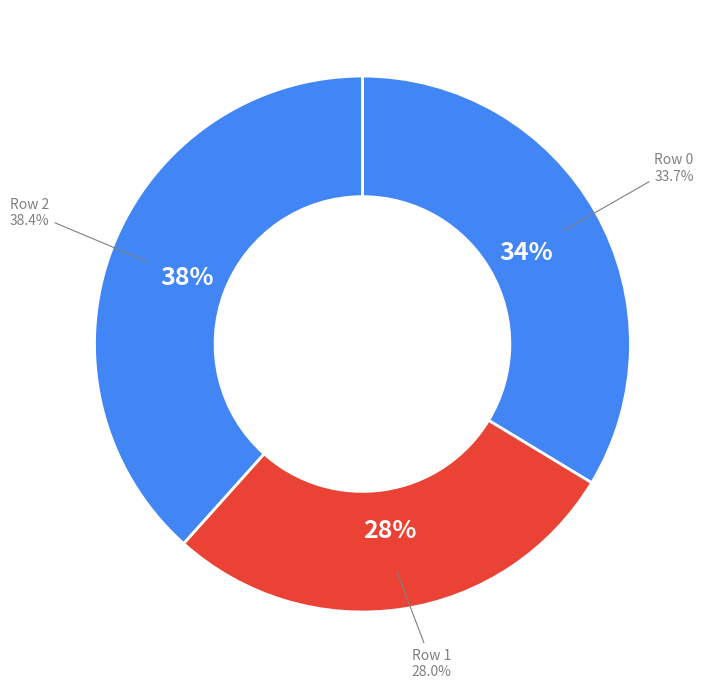

Do 1 and 0 together represent more than half of the pie?

Yes